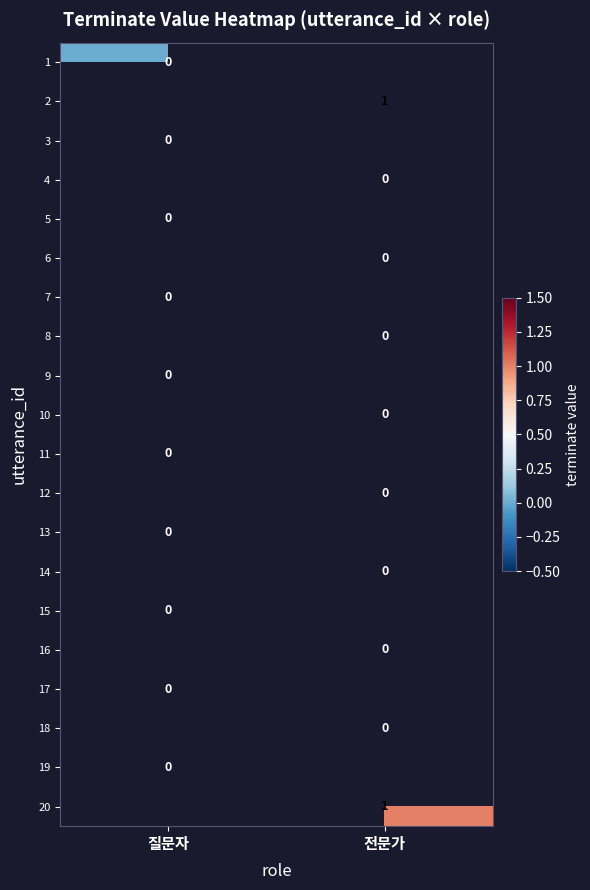

Which category has the lowest value across all series?

질문자